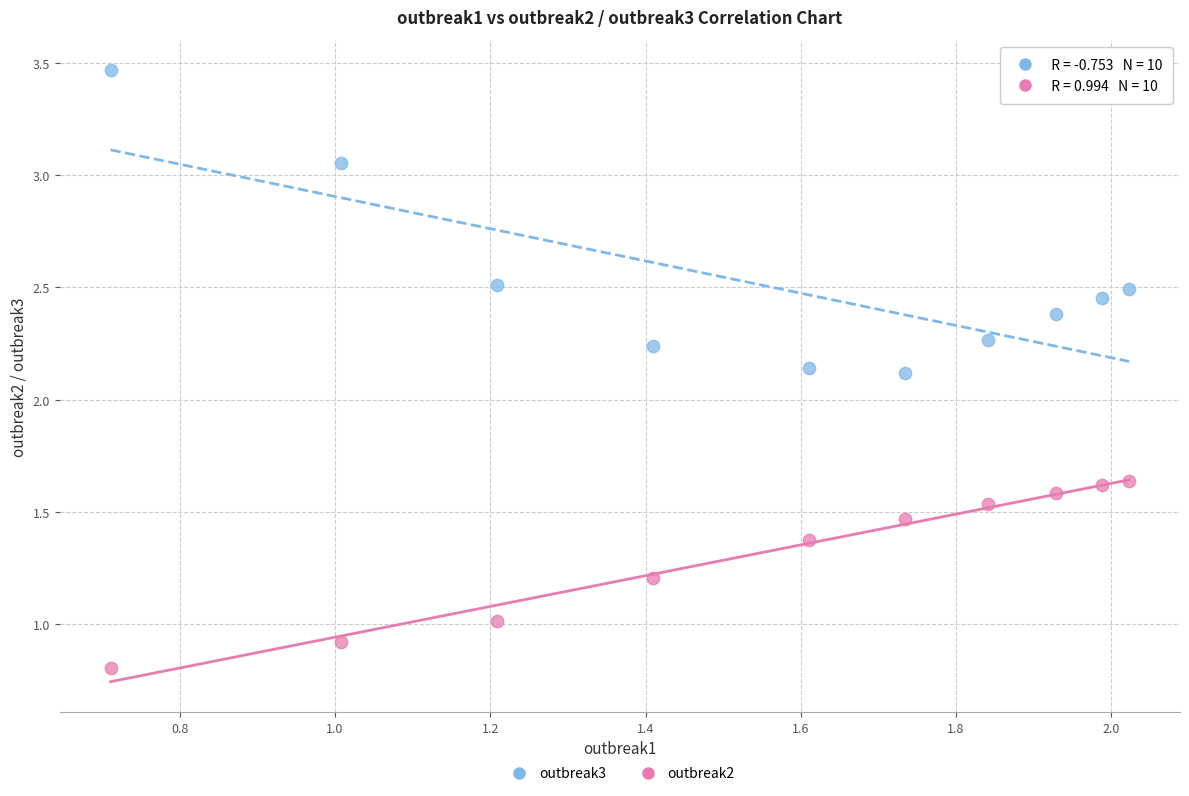

Which series contains the highest Y value?

outbreak3